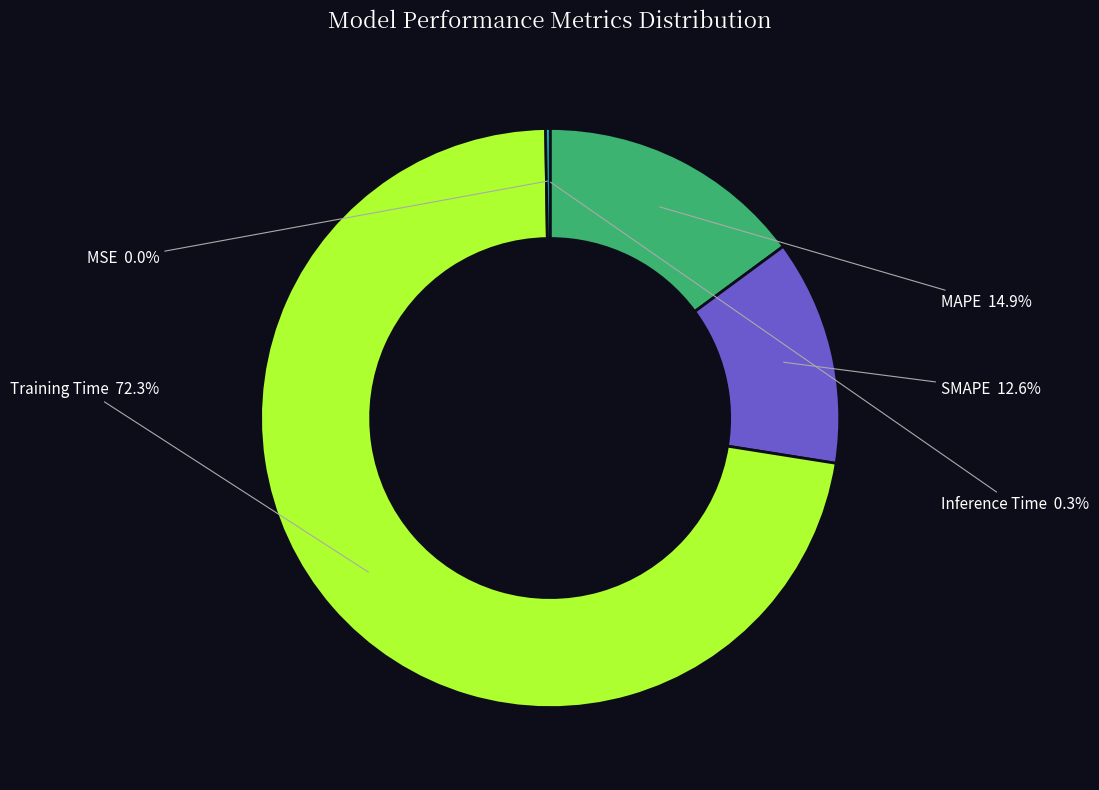

To the nearest percent, what is the difference between the largest and smallest slice percentages?

72%